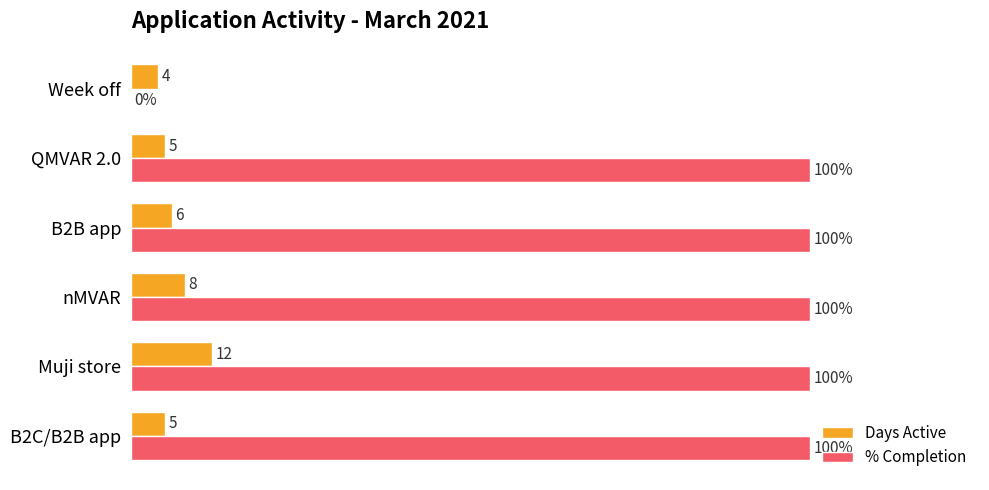

Where is Days Active nearest to the value 8?

nMVAR